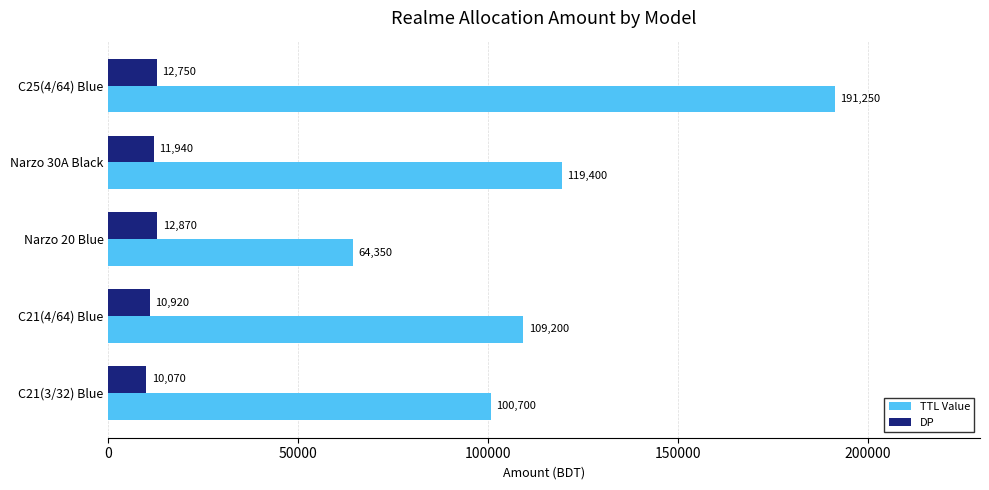

What is the difference between the TTL Value values at C21(4/64) Blue and Narzo 20 Blue?

44850